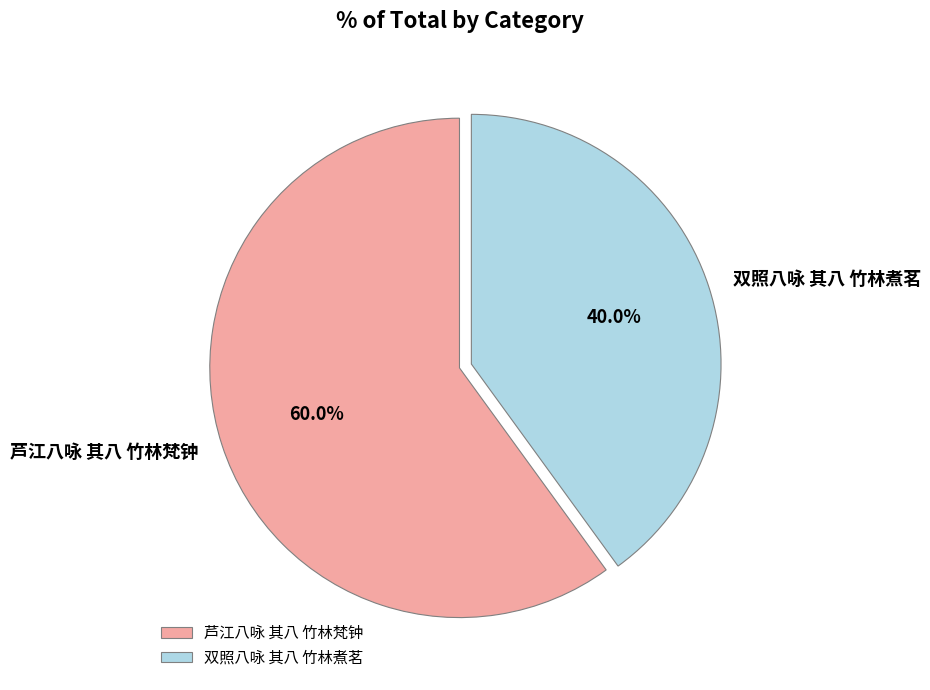

How many segments does this pie chart have?

2